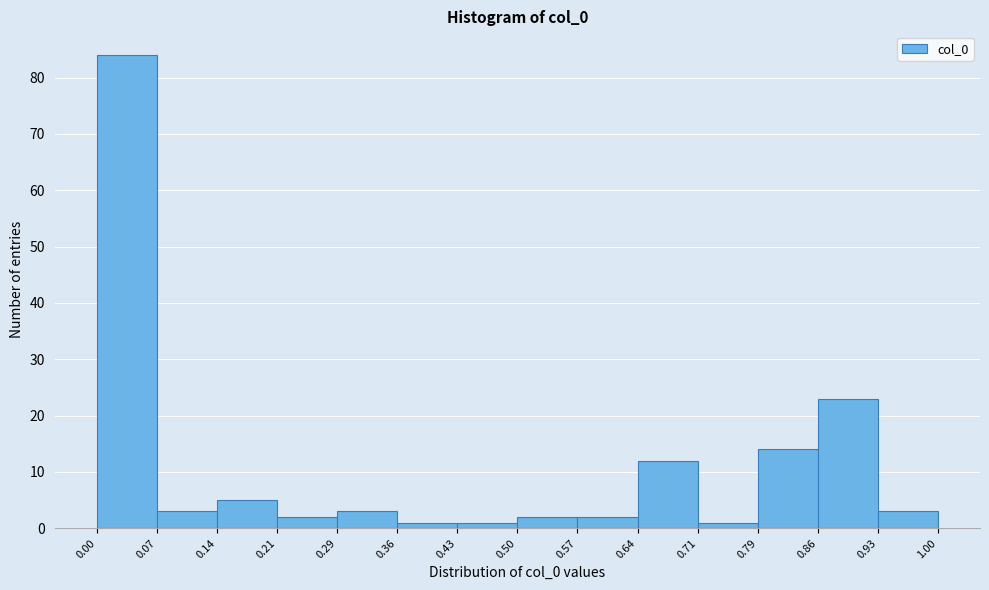

Reading left to right, list every bar in this chart as the range it spans on the x-axis followed by its height. The values are not printed on the chart, so give them approximately, as read against the axis.

0.00 to 0.07: 84
0.07 to 0.14: 3
0.14 to 0.21: 5
0.21 to 0.29: 2
0.29 to 0.36: 3
0.36 to 0.43: 1
0.43 to 0.50: 1
0.50 to 0.57: 2
0.57 to 0.64: 2
0.64 to 0.71: 12
0.71 to 0.79: 1
0.79 to 0.86: 14
0.86 to 0.93: 23
0.93 to 1.00: 3